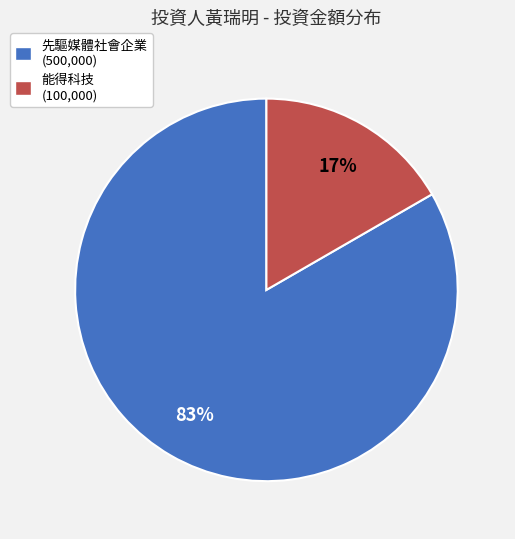

To the nearest percent, what is the average slice percentage?

50%